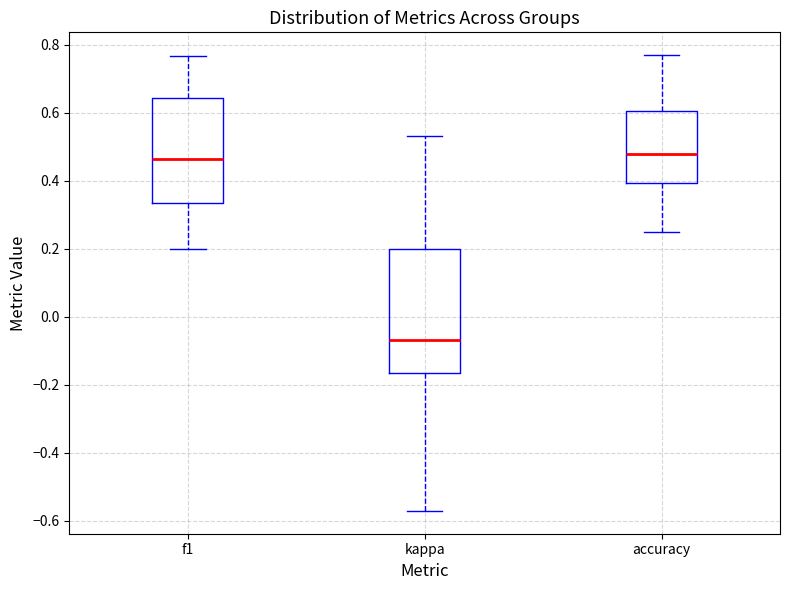

Which box is the tallest, from its lower edge to its upper edge?

kappa